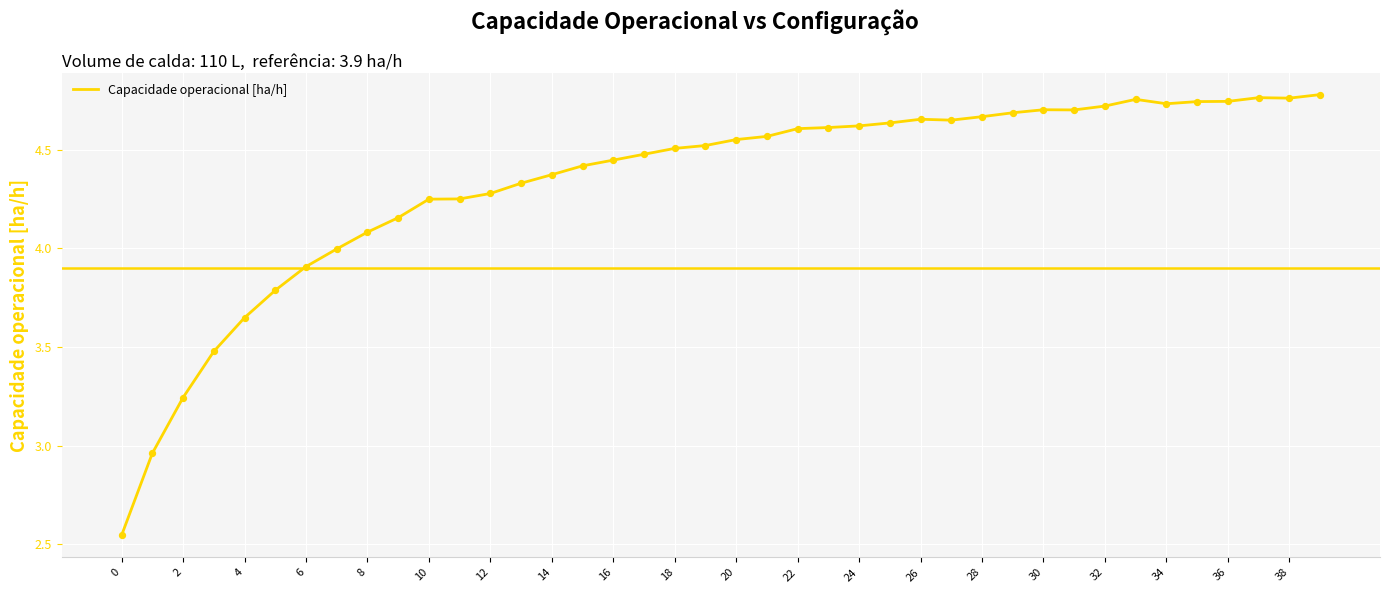

What is the difference between the maximum and minimum values?

2.2